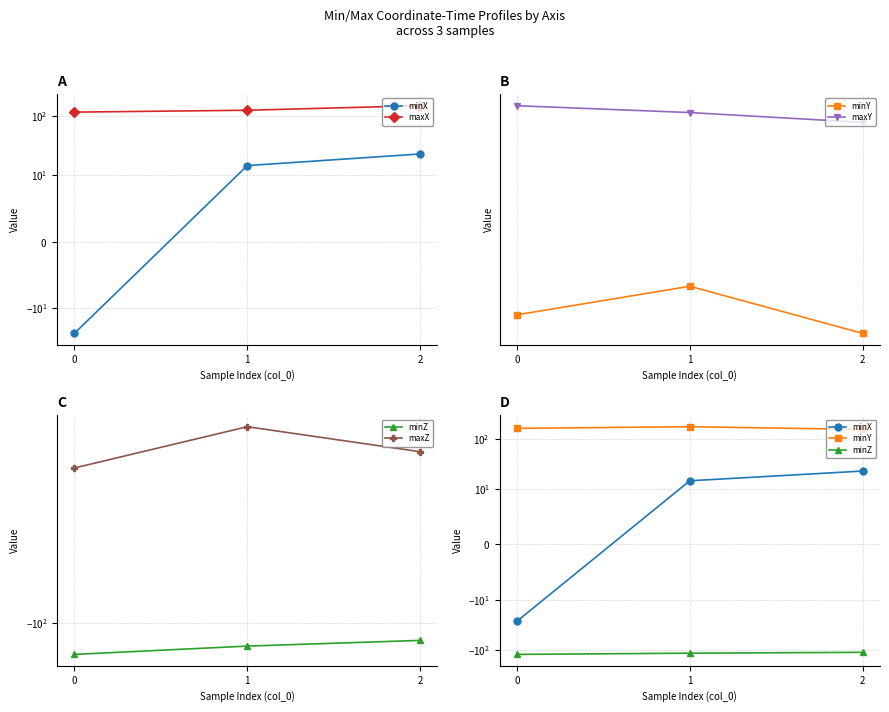

Is it true that minX equals -26.9 at 0?

True